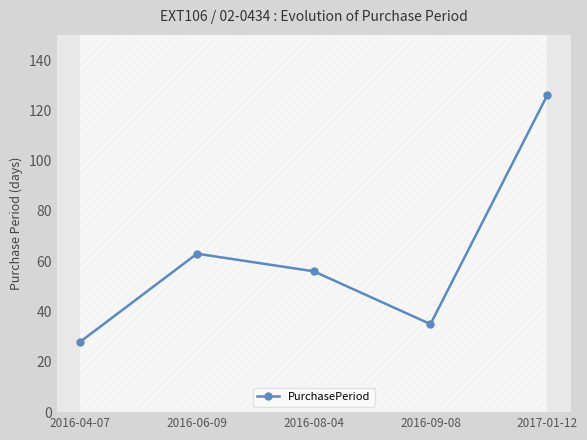

Does the chart display data point markers on the line(s)?

Yes